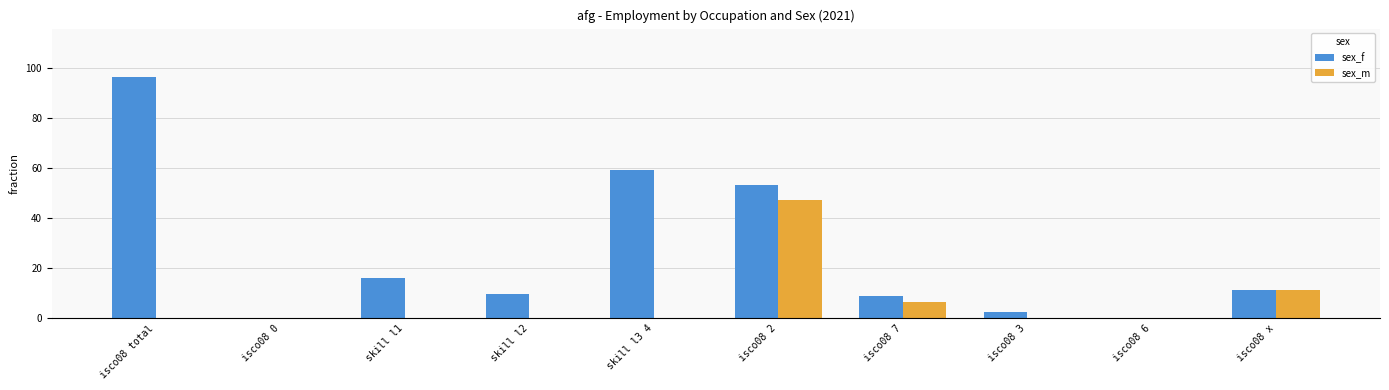

Which series has the widest spread of values?

sex_f